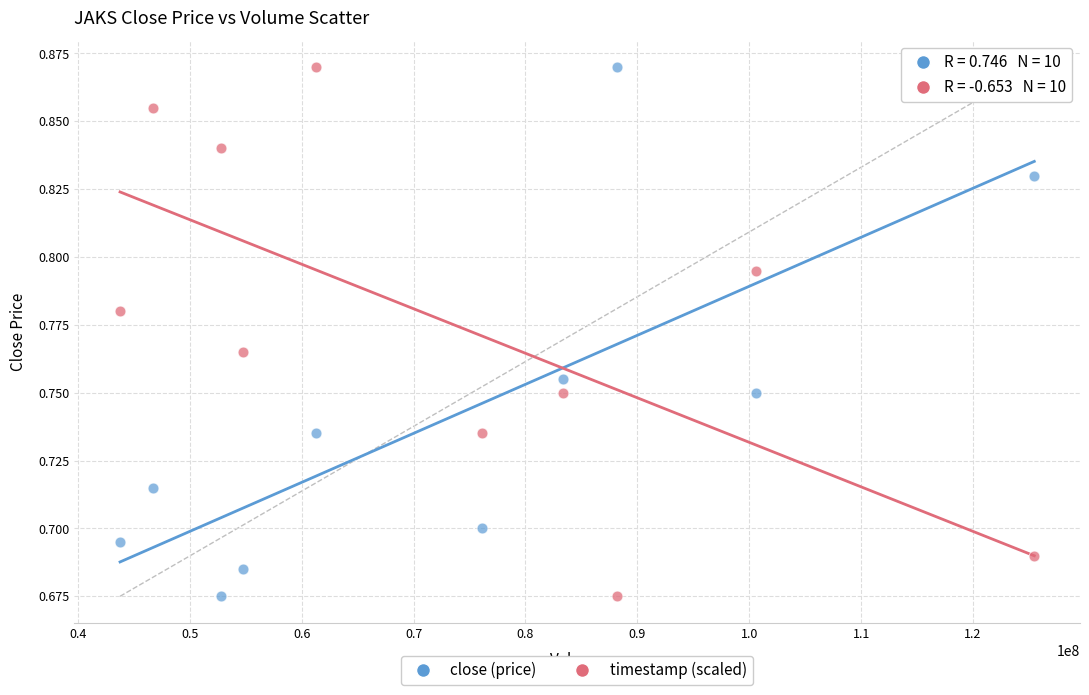

Across all data points, what is the range of X values (max minus min)?

81696400.0